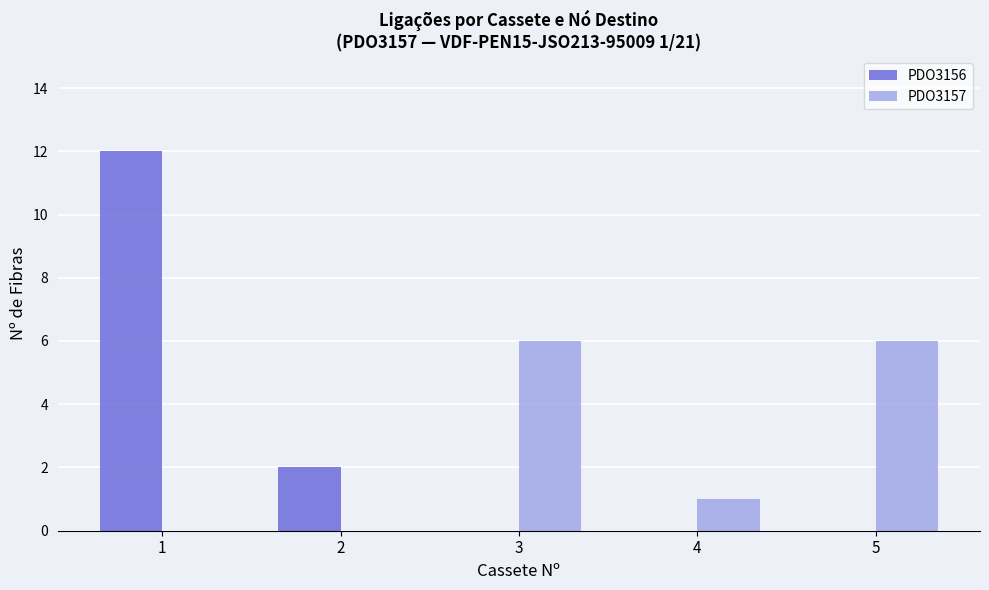

What is the maximum value shown in the chart?

12